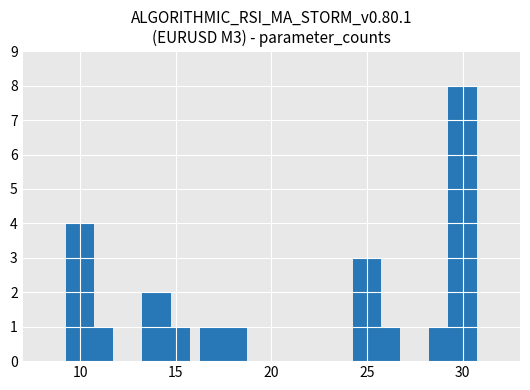

What is the value of the 10th bar from the left?

8